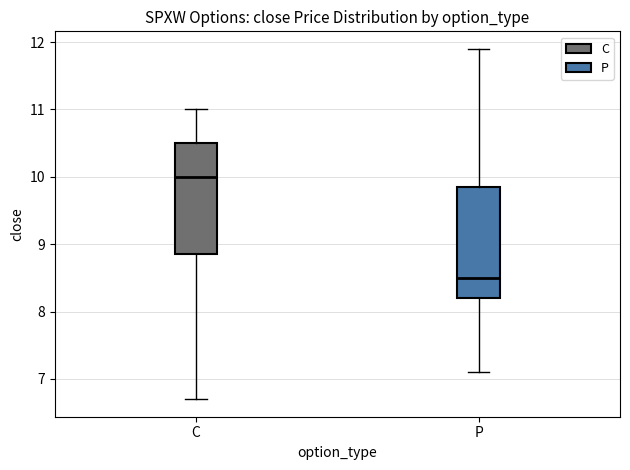

Reading left to right, read every box against the y-axis: the position of its median line, the range the box covers, and the ends of its whiskers. The values are not printed on the chart, so give them approximately, as read against the axis.

C: median 10.0, box 8.9 to 10.5, whiskers 6.7 to 11.0
P: median 8.5, box 8.2 to 9.9, whiskers 7.1 to 11.9